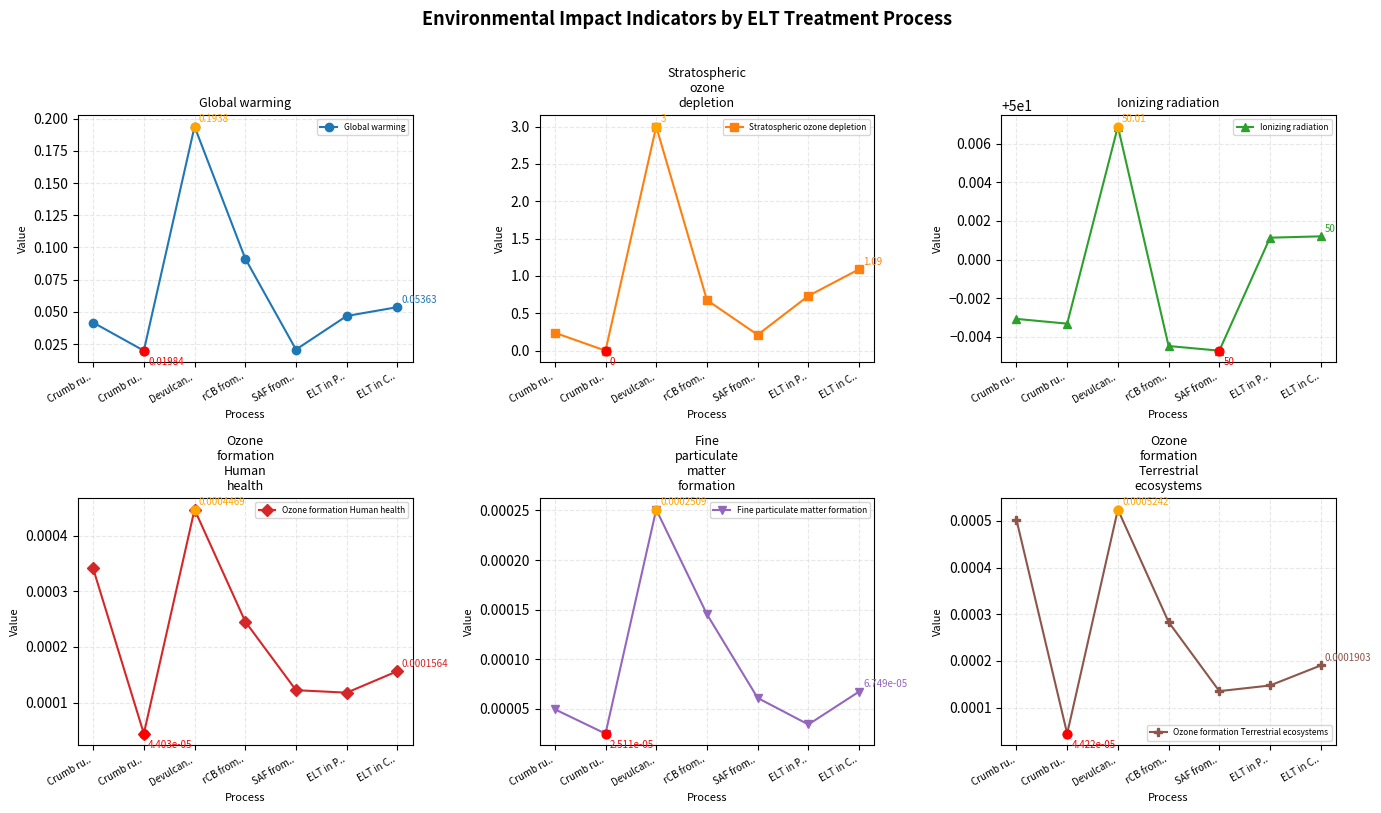

Which series has the largest total across all categories?

Ionizing radiation